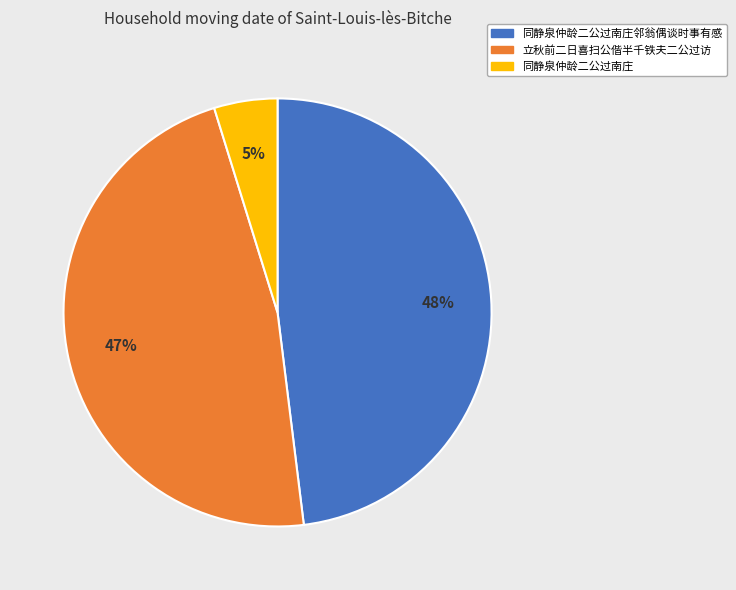

To the nearest percent, what is the difference between the largest and smallest slice percentages?

43%